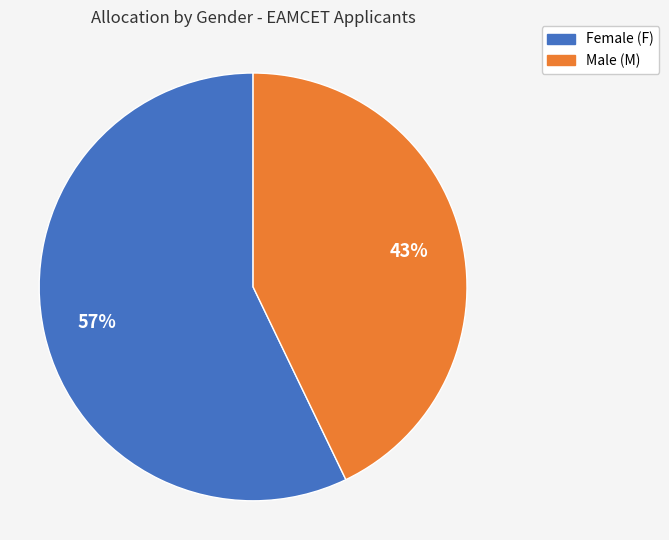

Is there any slice that represents more than half of the pie?

Yes